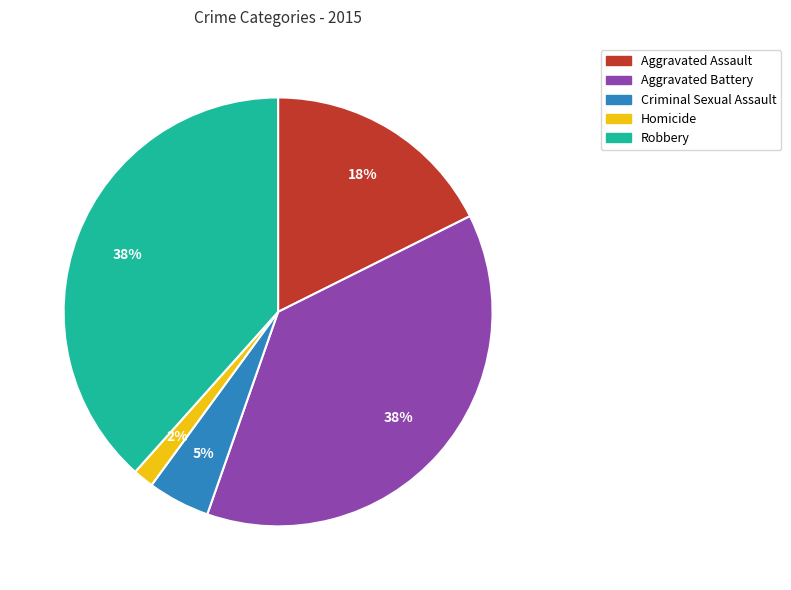

Combined, do Aggravated Battery and Aggravated Assault account for over 50%?

Yes